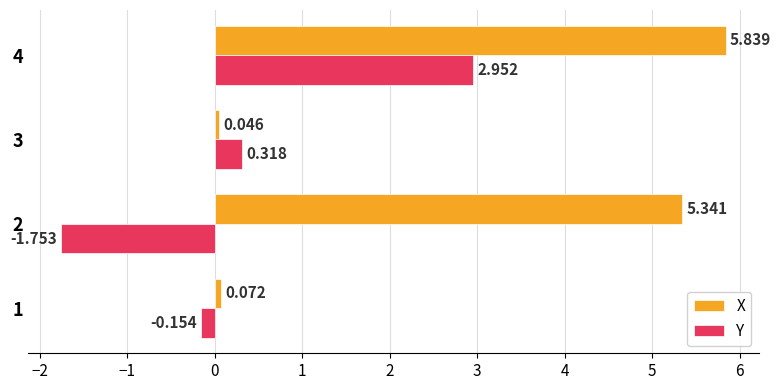

At which label is X closest to 2?

1